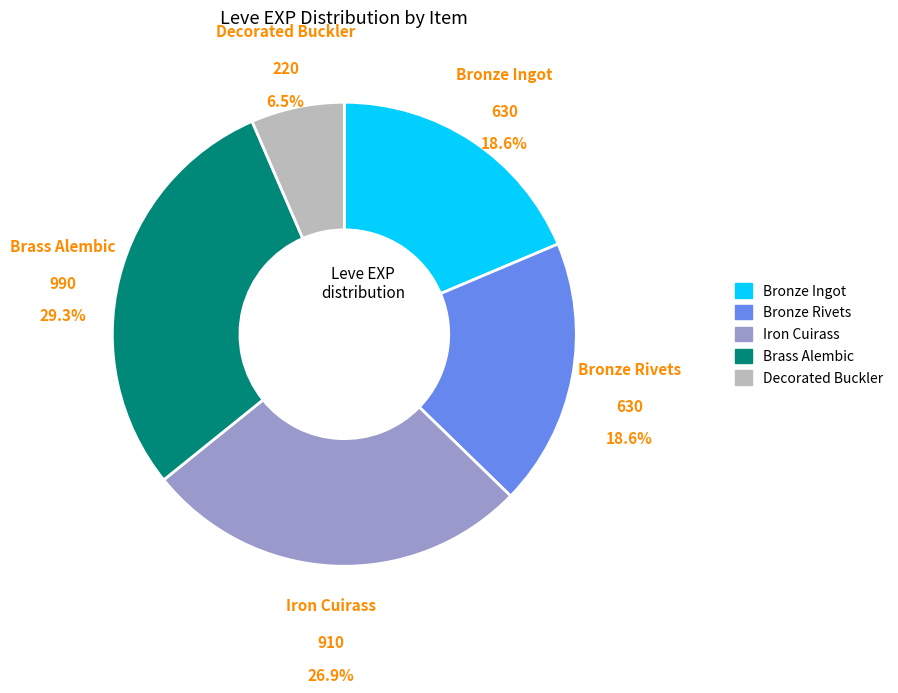

Is there a majority slice in this chart?

No